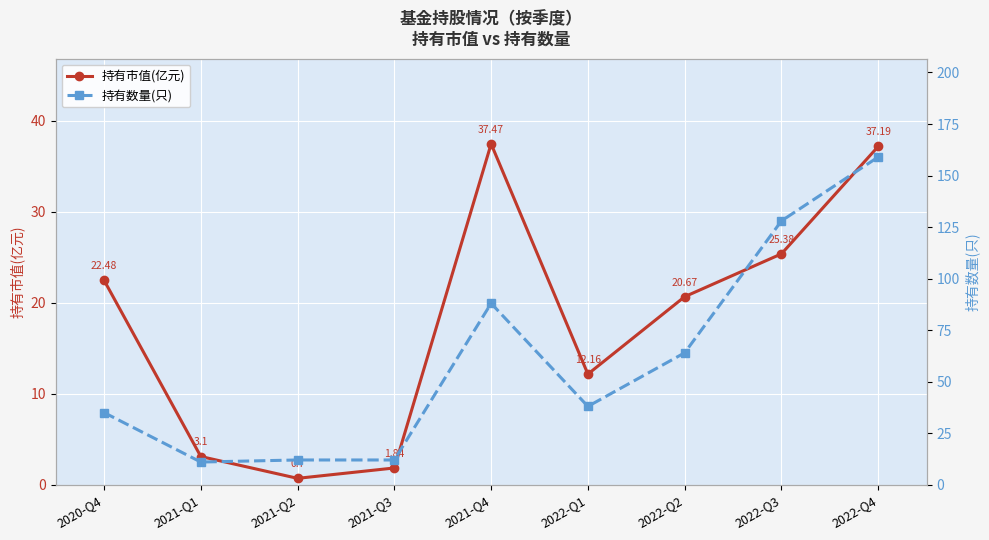

Rank the series by their maximum value, from lowest to highest.

持有市值(亿元), 持有数量(只)